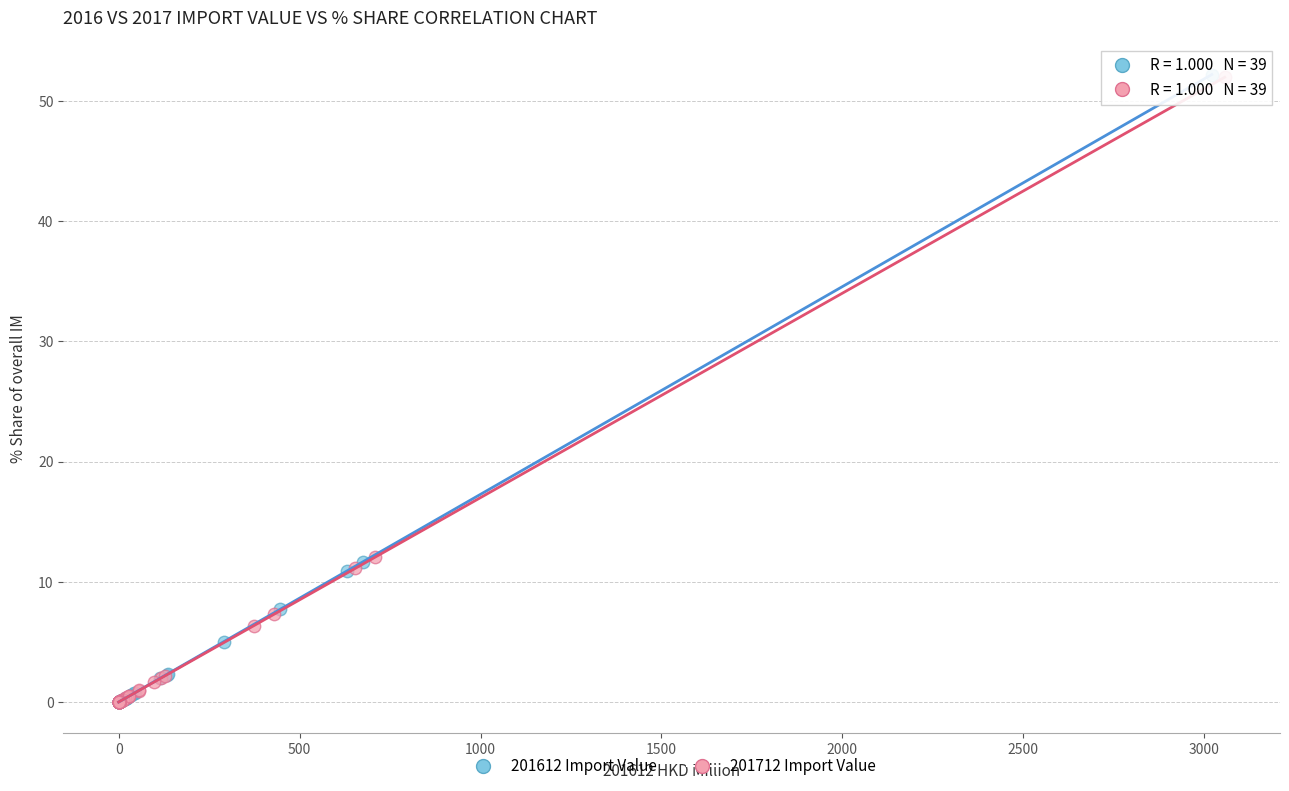

Which series has the widest spread of Y values?

201612 Import Value